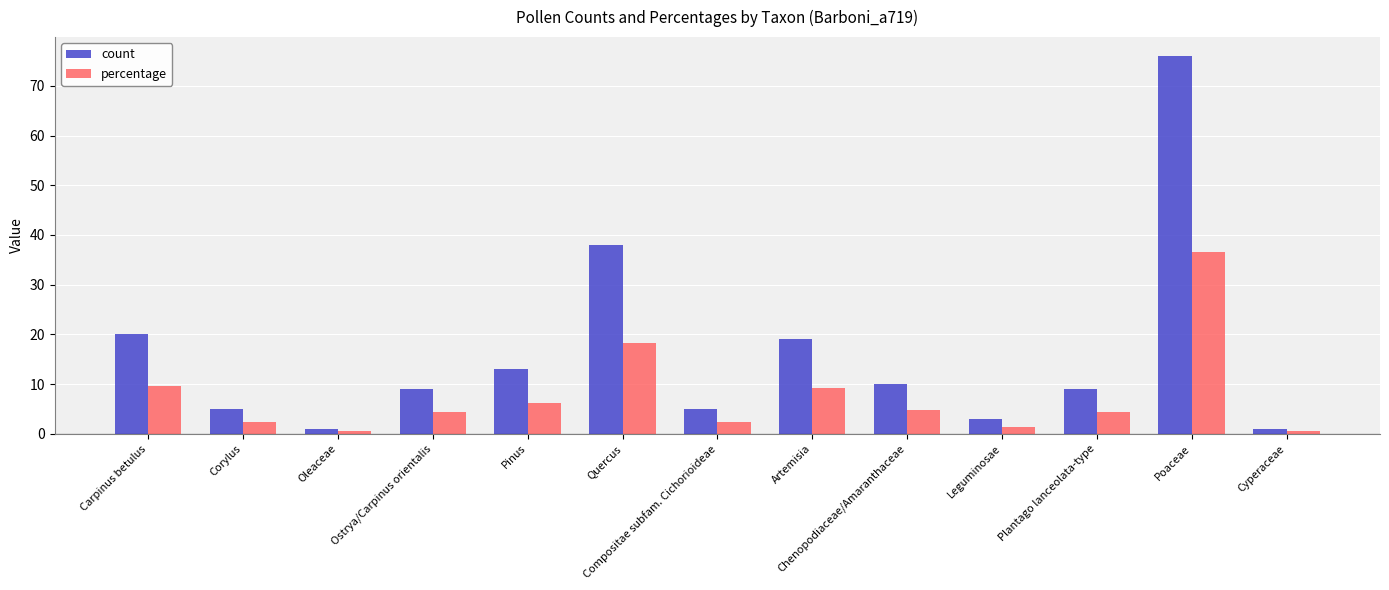

The value of percentage at Chenopodiaceae/Amaranthaceae is 4.8. True or false?

True